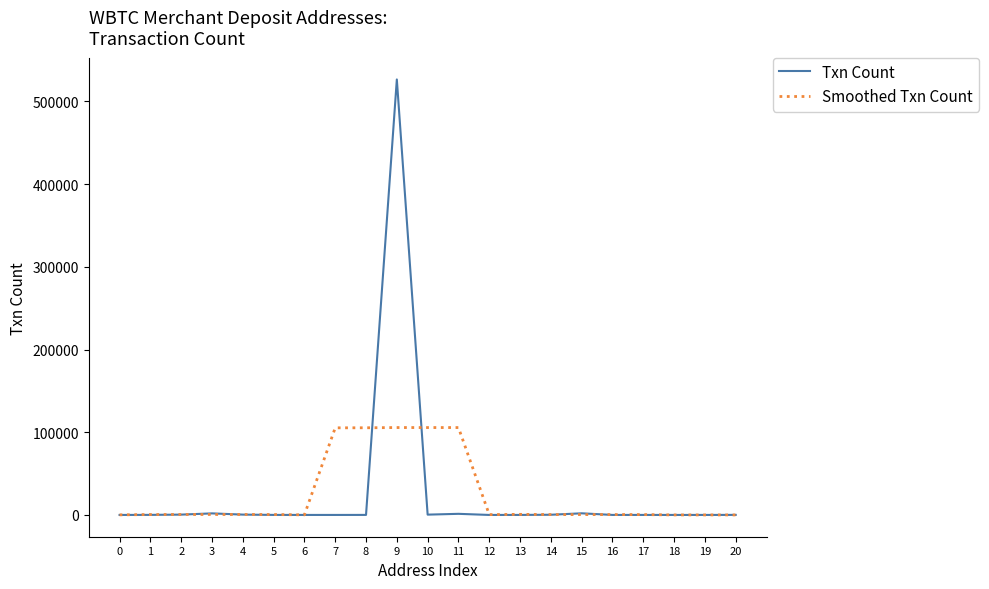

Which series has the largest range (max minus min)?

Txn Count